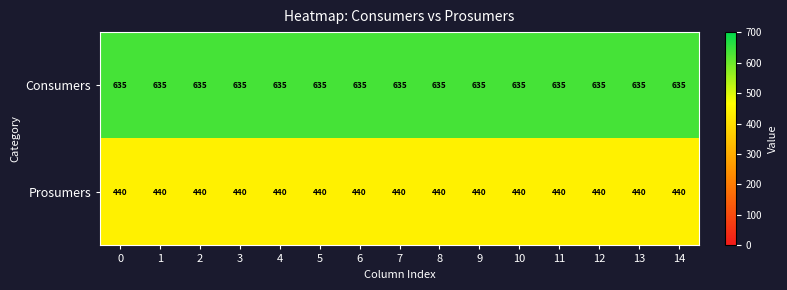

Count the number of data series in this chart.

2